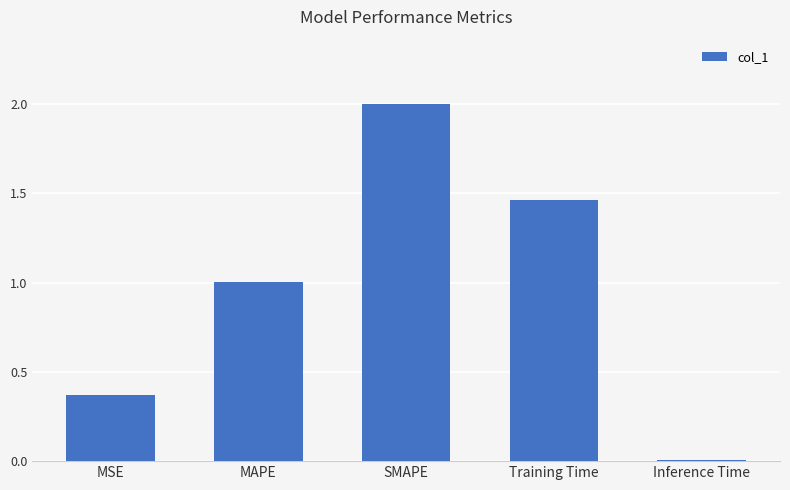

Which category has the lowest value across all series?

Inference Time